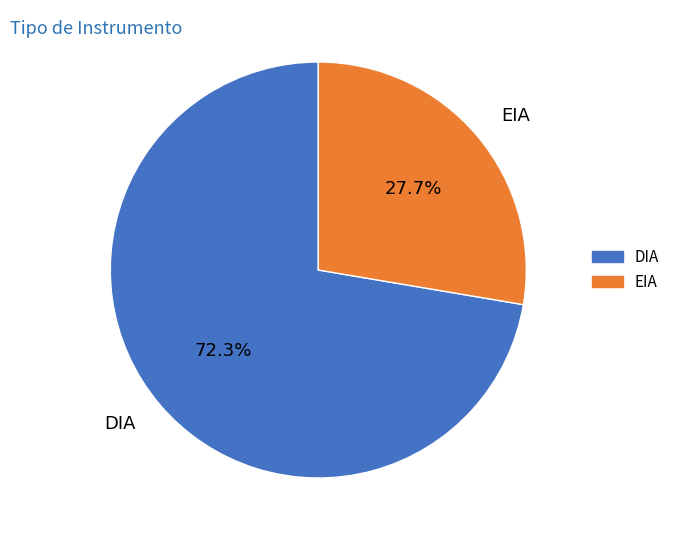

Rank the categories by value from highest to lowest.

DIA, EIA